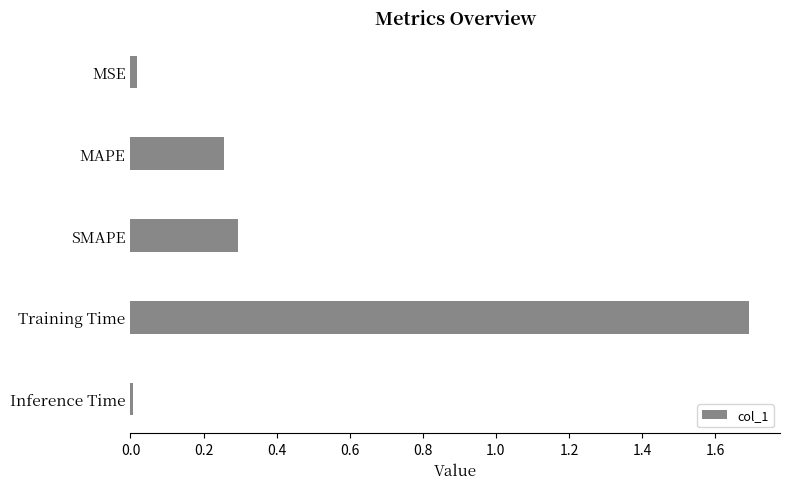

What is the difference between the maximum and minimum values?

1.7